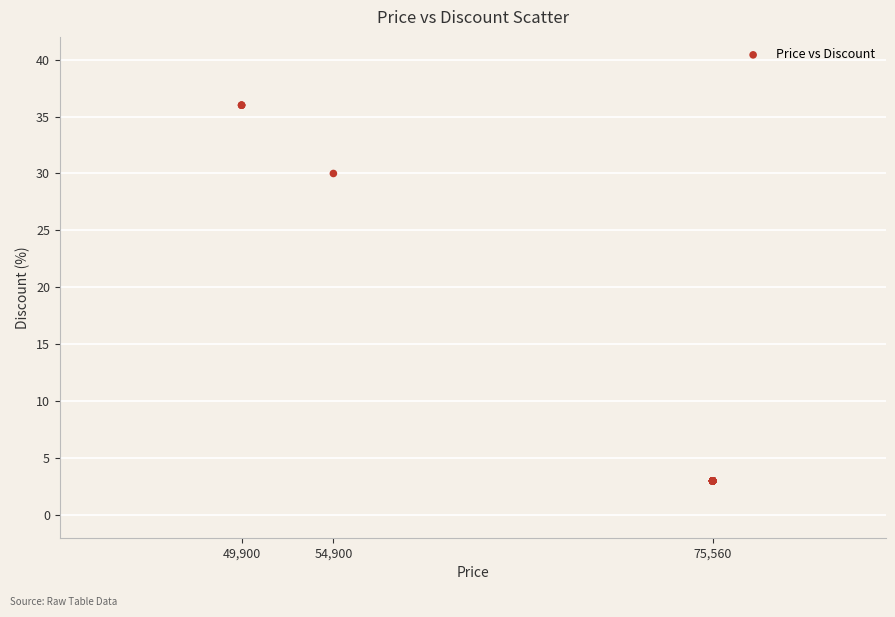

What Y value in the scatter plot is closest to 19?

30